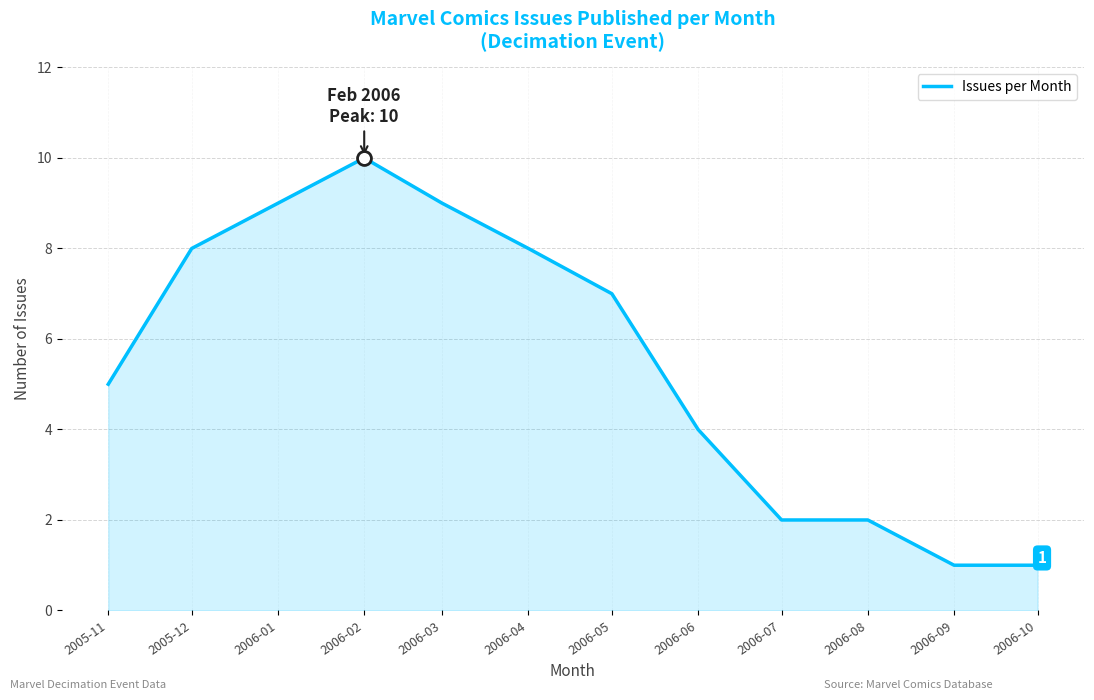

At which label is the value closest to 5?

2005-11